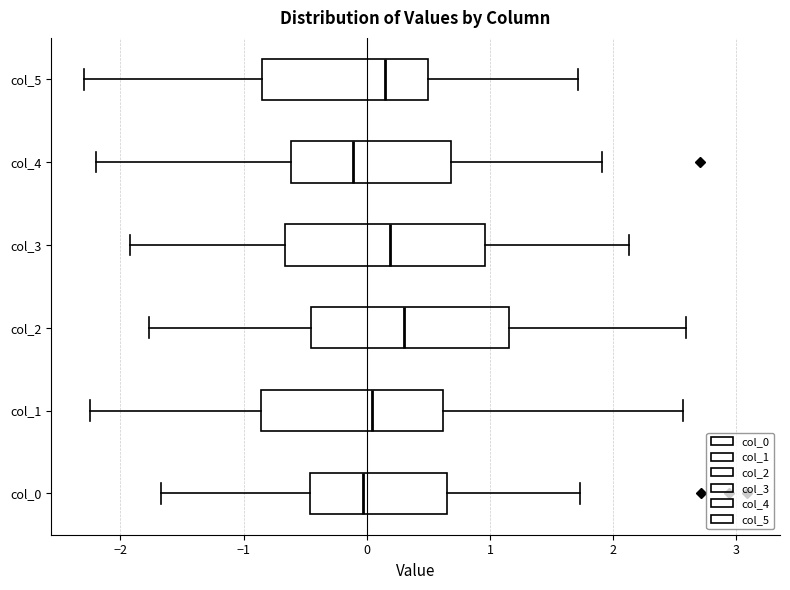

Where does the right whisker of the box for col_2 end on the x-axis? The values are not printed on the chart, so give them approximately, as read against the axis.

2.6